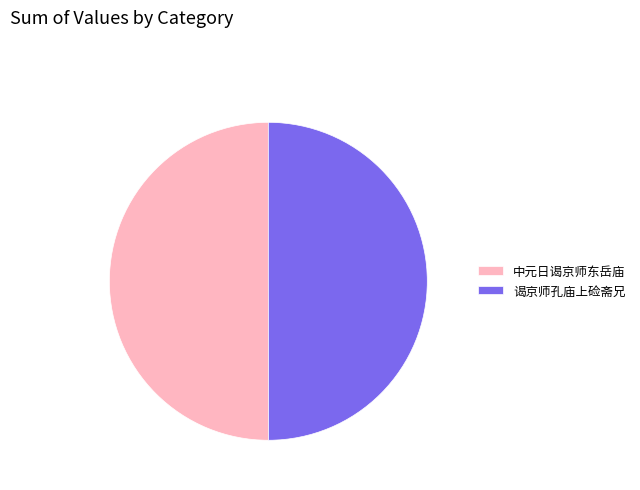

How many slices are in this pie chart?

2